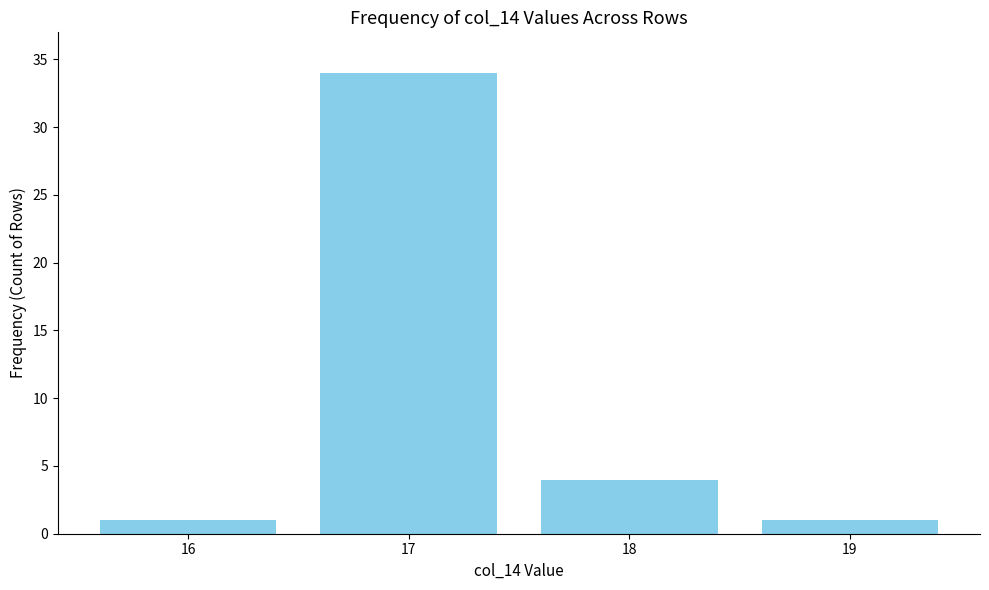

How many data points are less than 4?

2